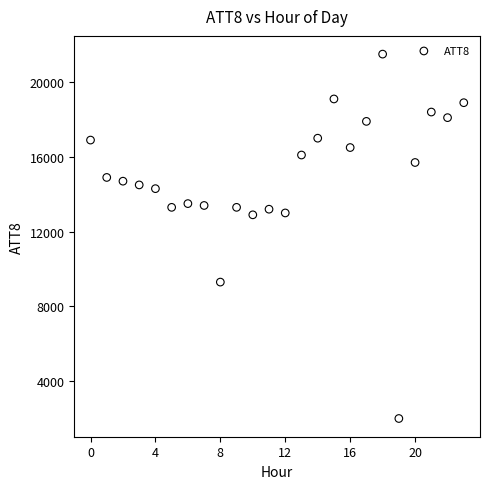

What is the range of Y values (max minus min)?

19500